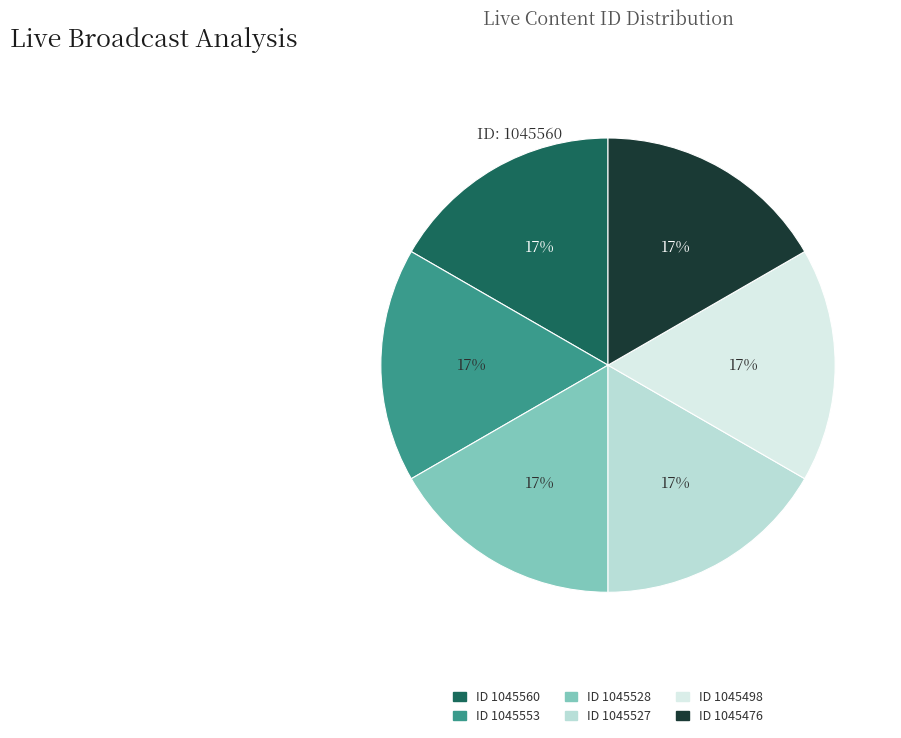

Is there any slice that represents more than half of the pie?

No